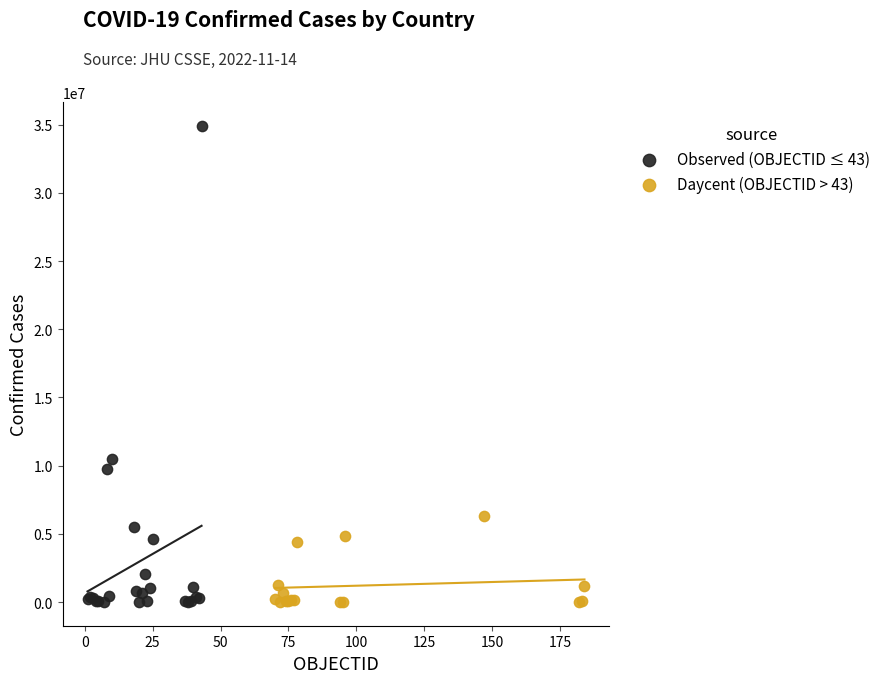

Which series has the largest Y range (max minus min)?

Observed (OBJECTID ≤ 43)